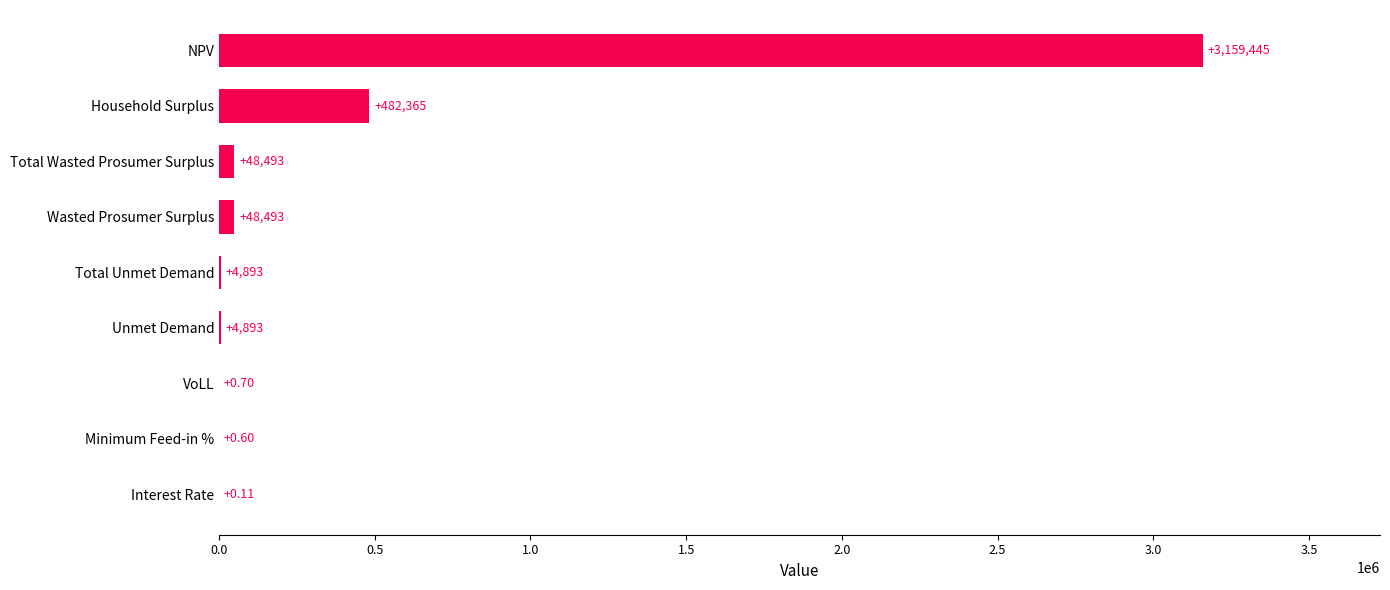

Which category has the highest value across all series?

NPV